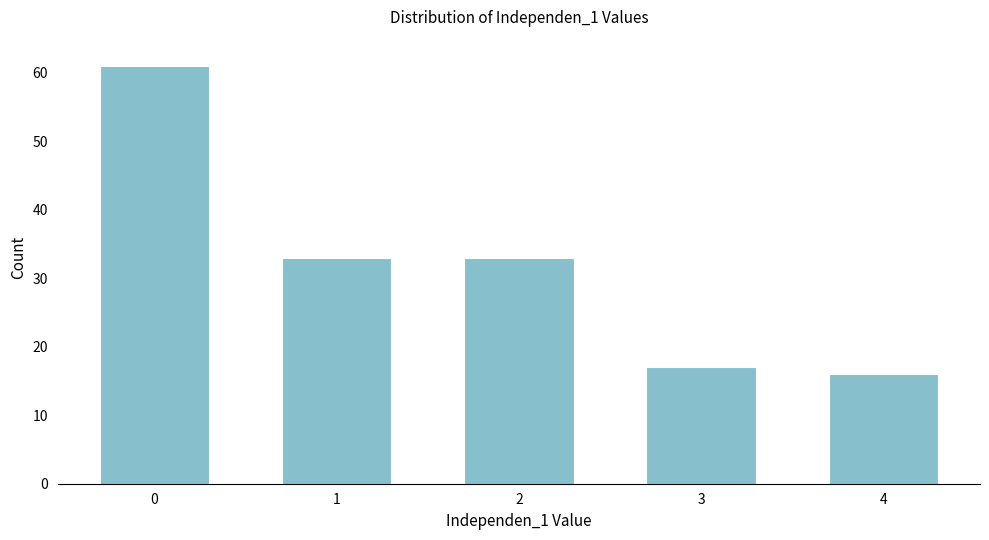

Reading right to left, what are all the values shown in this chart?

16	17	33	33	61